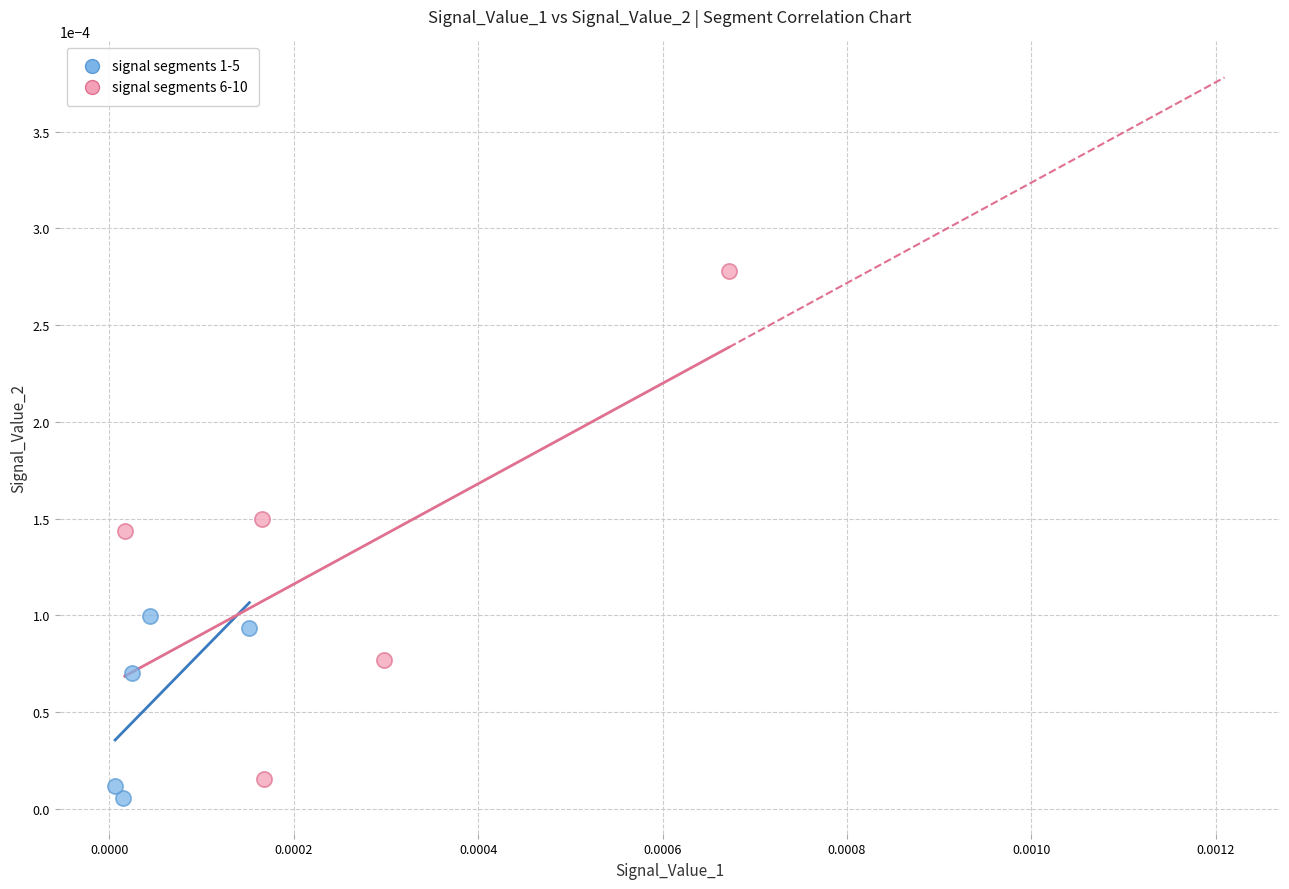

What are all the series names shown in the legend?

signal segments 1-5, signal segments 6-10